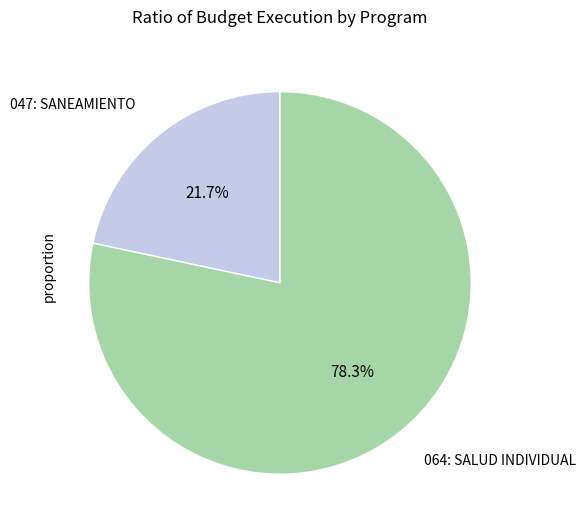

How many slices are in this pie chart?

2